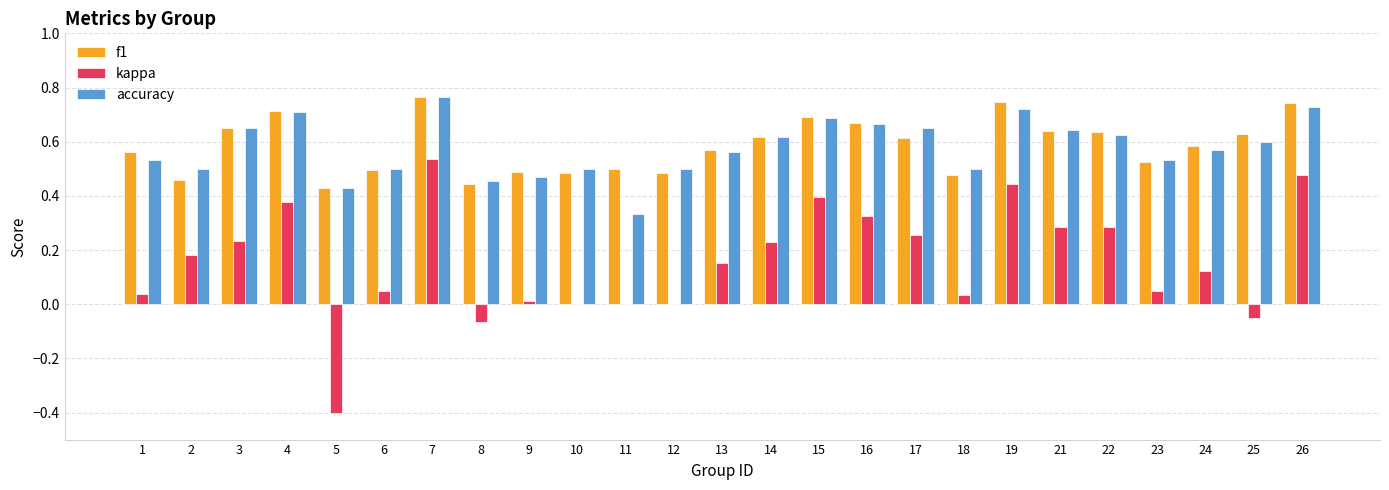

How many accuracy values are between 0 and 1?

25